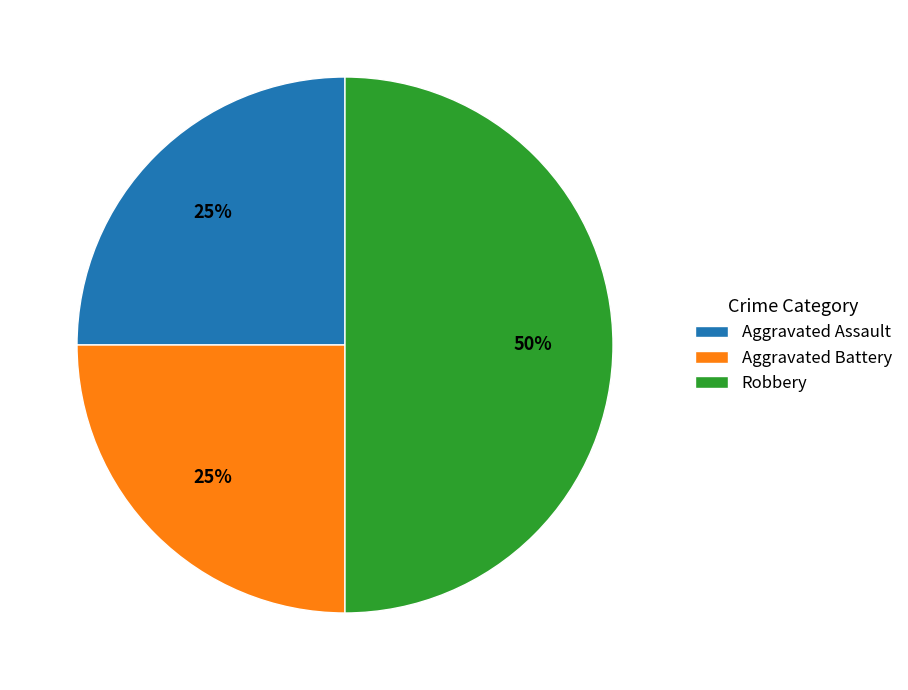

What is the largest slice in the pie chart?

Robbery